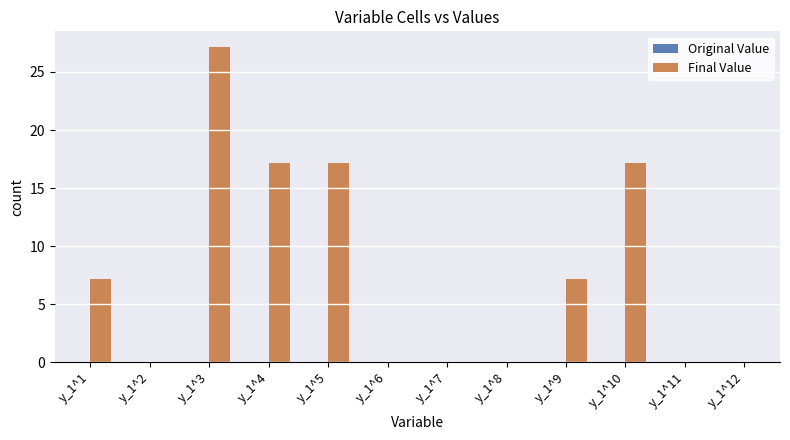

What is the sum of all values?

92.9